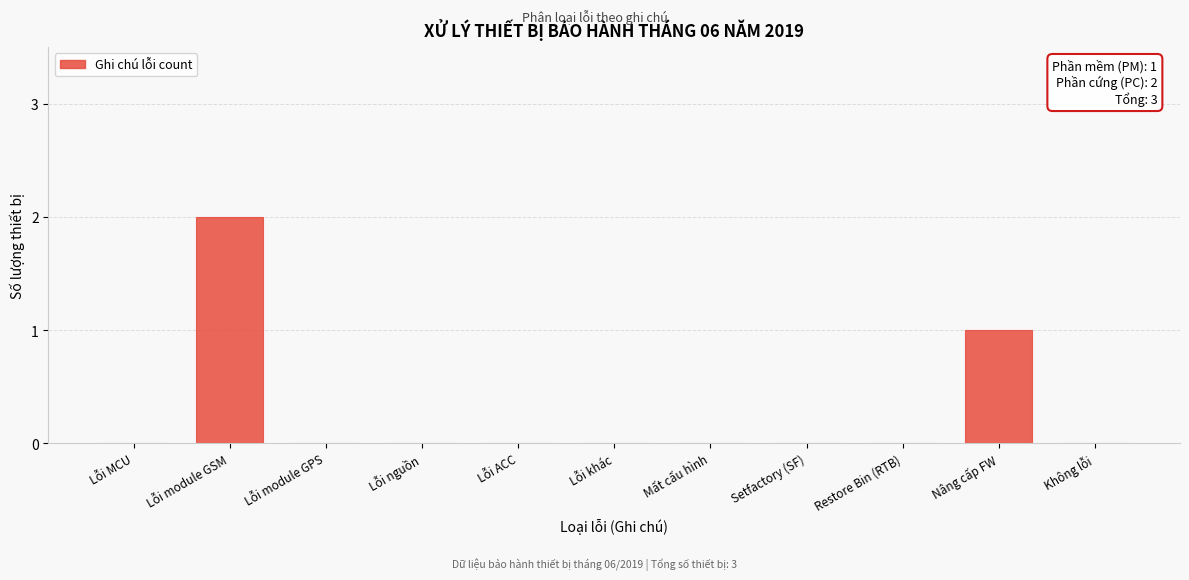

Reading left to right, what are all the values shown in this chart?

Lỗi MCU=0	Lỗi module GSM=2	Lỗi module GPS=0	Lỗi nguồn=0	Lỗi ACC=0	Lỗi khác=0	Mất cấu hình=0	Setfactory (SF)=0	Restore Bin (RTB)=0	Nâng cấp FW=1	Không lỗi=0